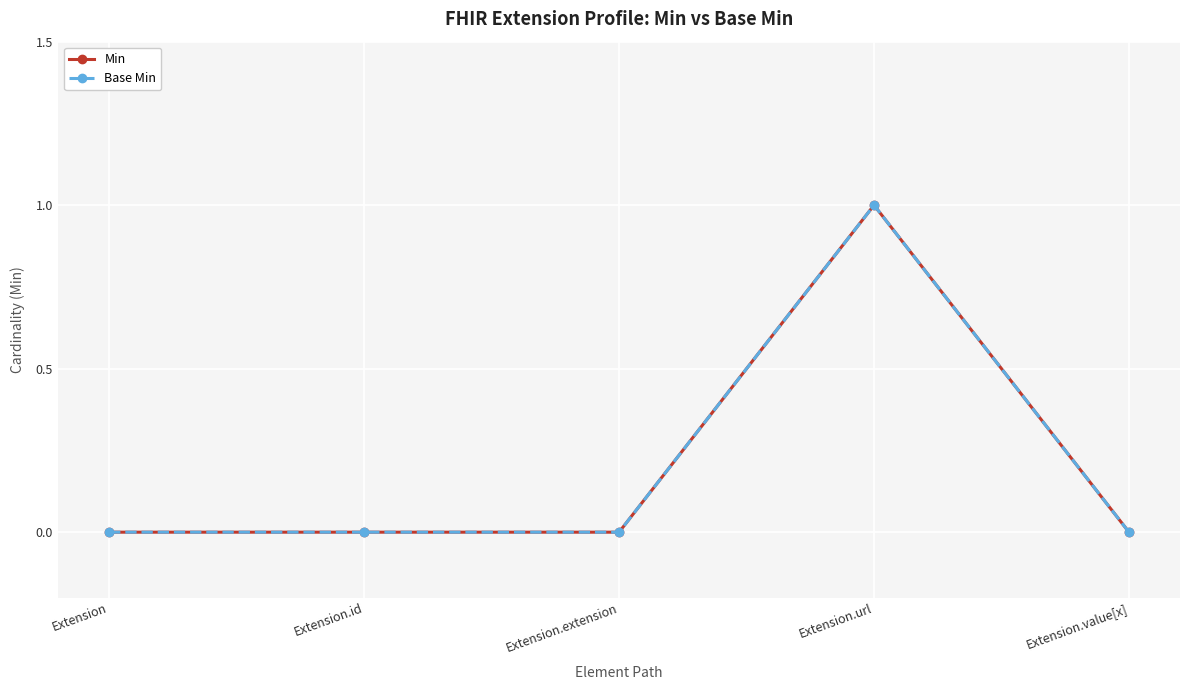

Is this an area chart (filled region under the line)?

No